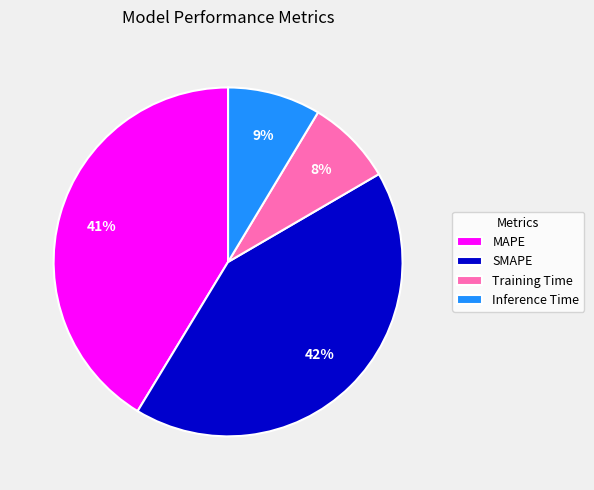

What is the largest slice in the pie chart?

SMAPE